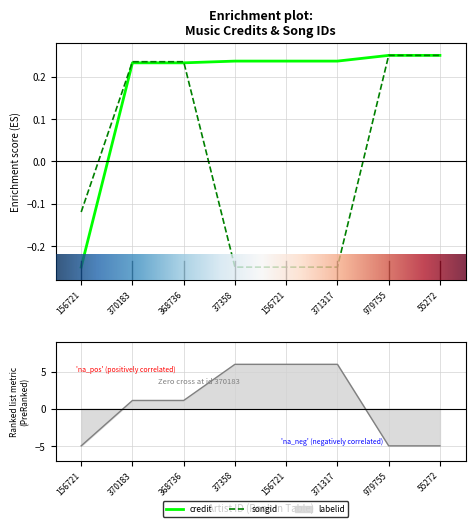

Where do songid and credit first cross each other?

368736 and 37358